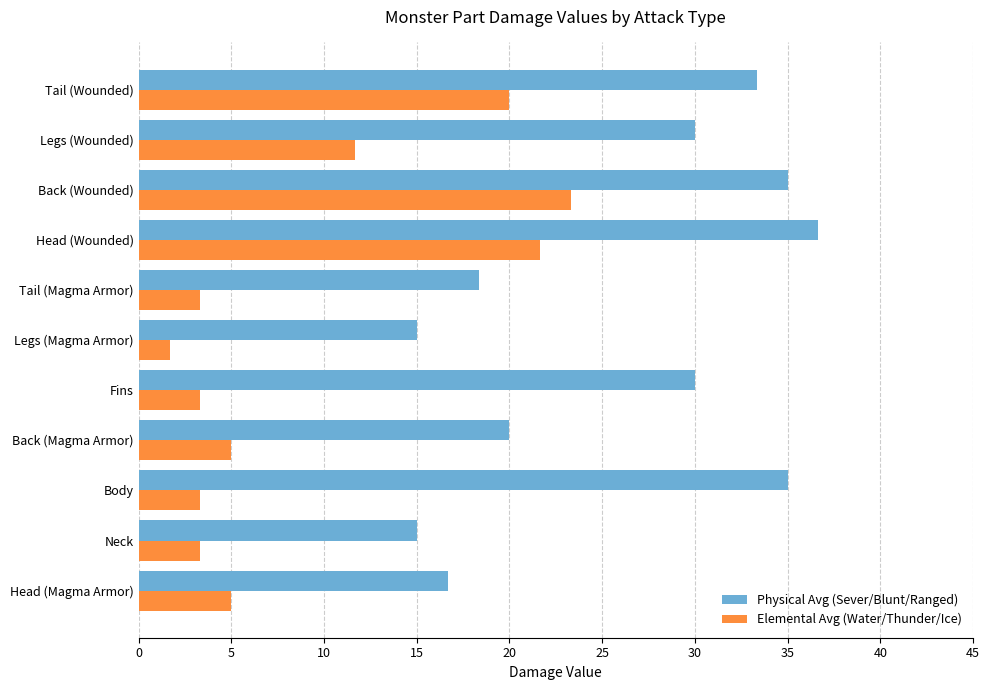

The value of Physical Avg (Sever/Blunt/Ranged) at Back (Magma Armor) is 14.0. True or false?

False